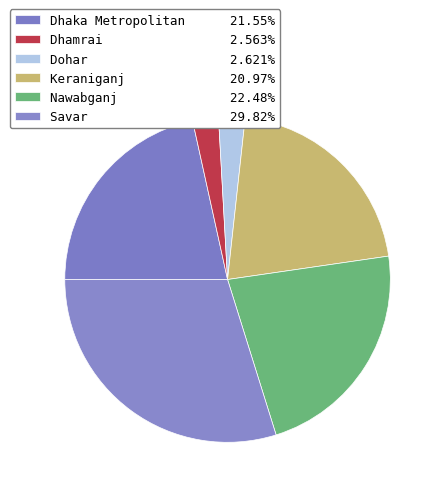

What is the total percentage of Dhamrai and Keraniganj?

23.5%